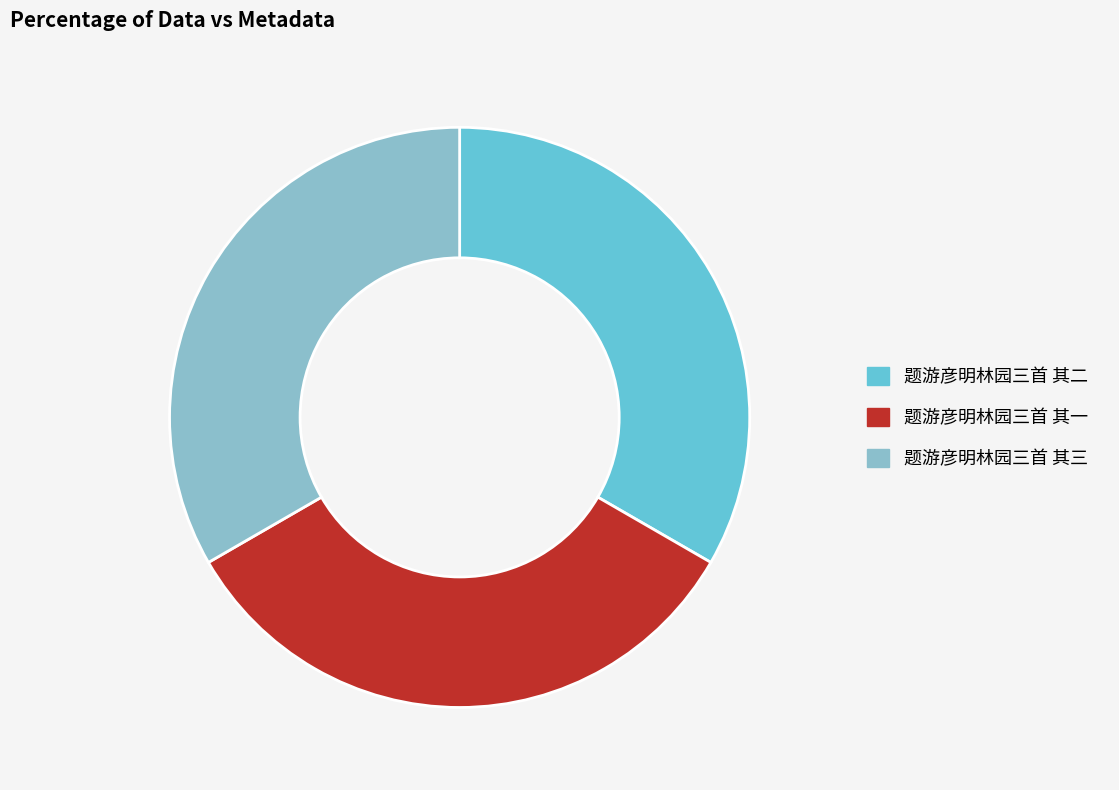

The 题游彦明林园三首 其三 slice represents 45% of the pie. True or false?

False